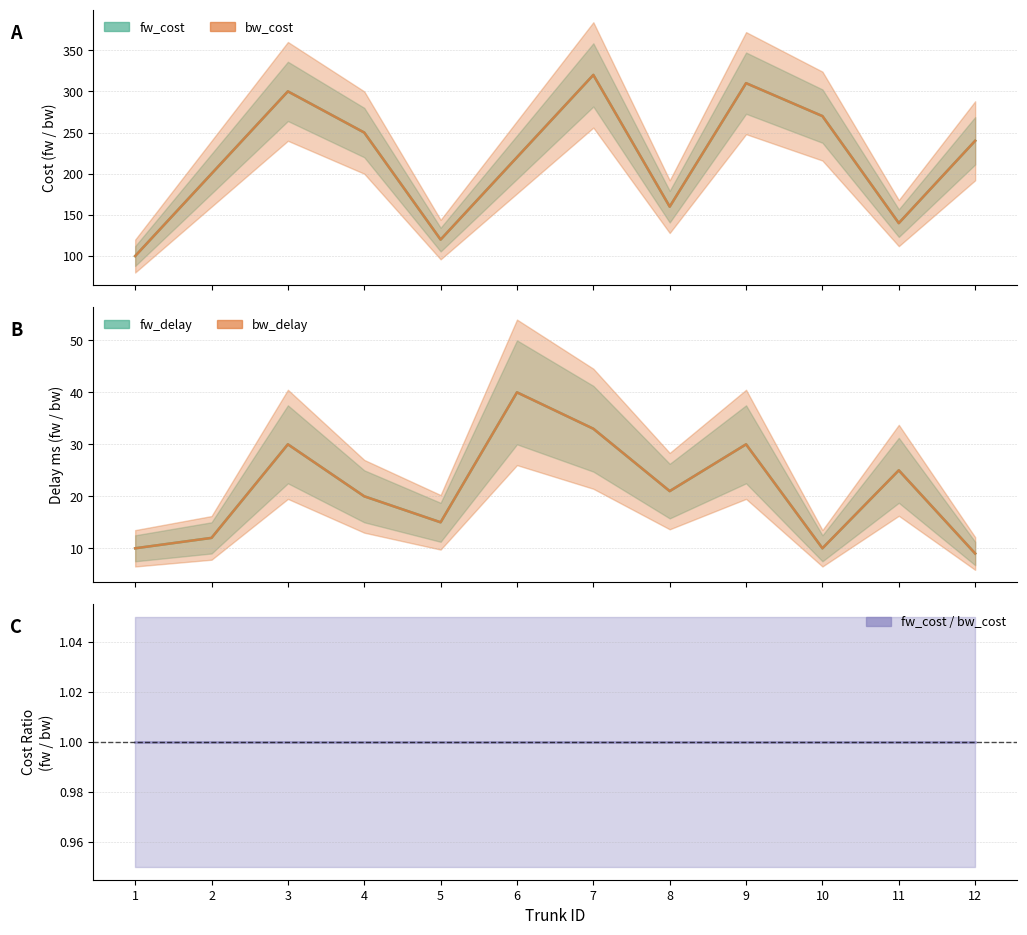

What is the difference between the maximum and minimum values in the fw_cost series?

220